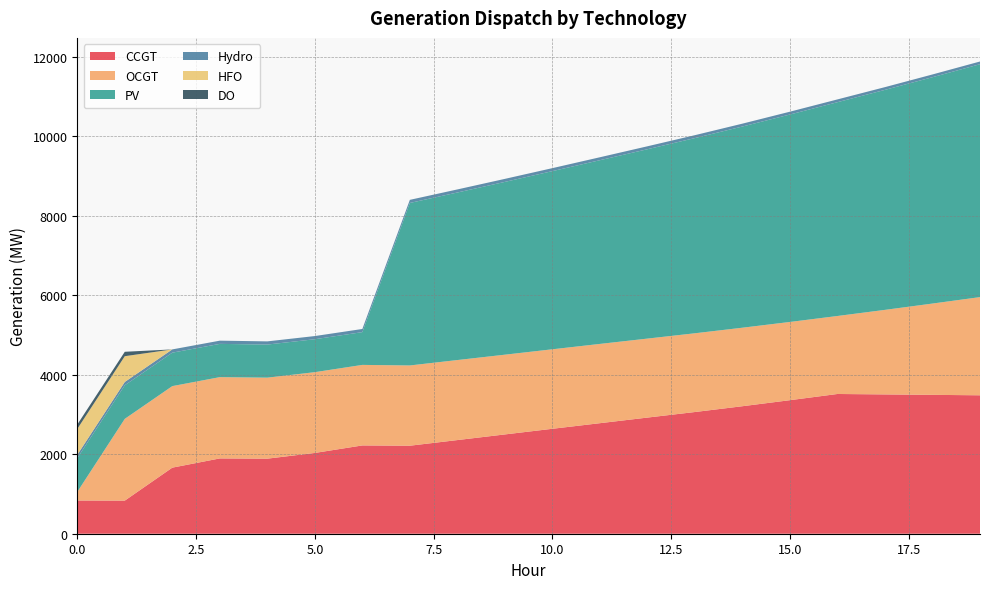

Reading right to left, transcribe all the data shown in this chart.

CCGT: 19=3484	18=3495	17=3506	16=3517	15=3361	14=3209	13=3063	12=2923	11=2782	10=2641	9=2499	8=2357	7=2215	6=2222	5=2033	4=1889	3=1895	2=1663	1=833	0=836
OCGT: 19=2471	18=2298	17=2128	16=1963	15=1969	14=1976	13=1982	12=1988	11=1995	10=2001	9=2007	8=2014	7=2020	6=2027	5=2033	4=2039	3=2046	2=2052	1=2058	0=216
PV: 19=5862	18=5697	17=5537	16=5381	15=5221	14=5064	13=4913	12=4766	11=4624	10=4484	9=4349	8=4217	7=4090	6=825	5=829	4=833	3=837	2=842	1=846	0=850
Hydro: 19=68	18=69	17=69	16=70	15=71	14=72	13=73	12=74	11=74	10=75	9=76	8=77	7=78	6=79	5=80	4=80	3=81	2=82	1=83	0=84
HFO: 19=0	18=0	17=0	16=0	15=0	14=0	13=0	12=0	11=0	10=0	9=0	8=0	7=0	6=0	5=0	4=0	3=0	2=0	1=648	0=651
DO: 19=0	18=0	17=0	16=0	15=0	14=0	13=0	12=0	11=0	10=0	9=0	8=0	7=0	6=0	5=0	4=0	3=0	2=0	1=111	0=111